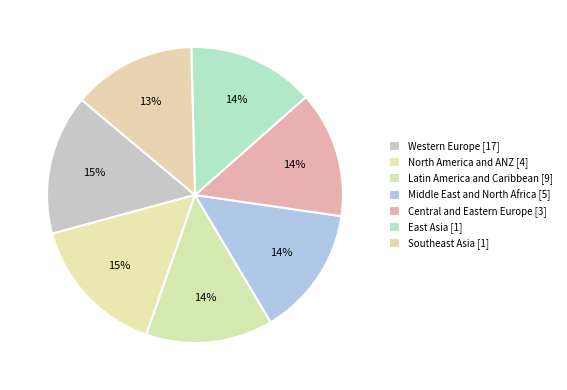

Which slice is the largest?

Western Europe